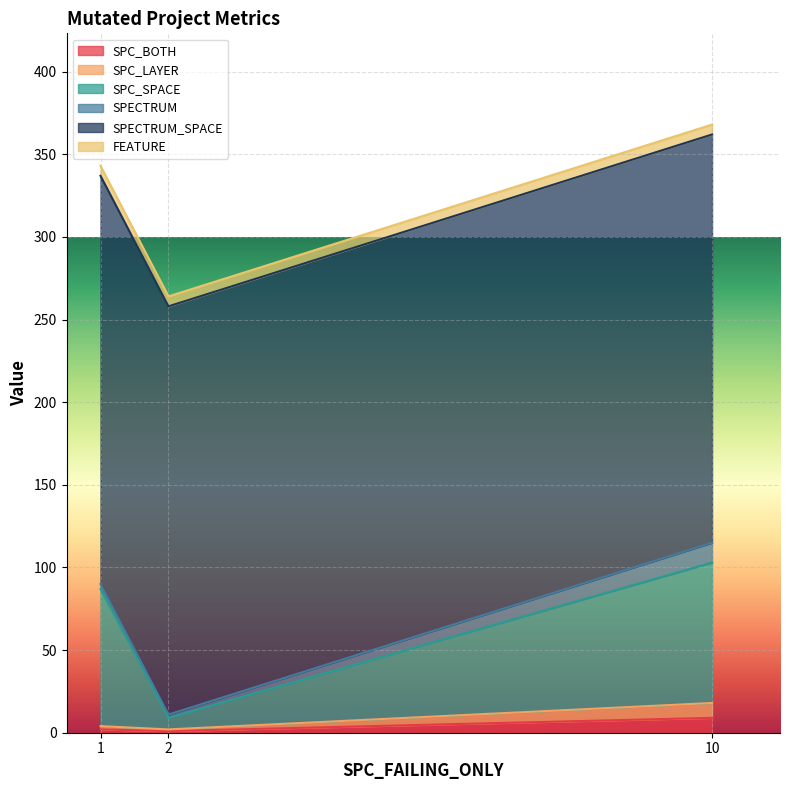

At which category does the chart reach its peak across all series?

10